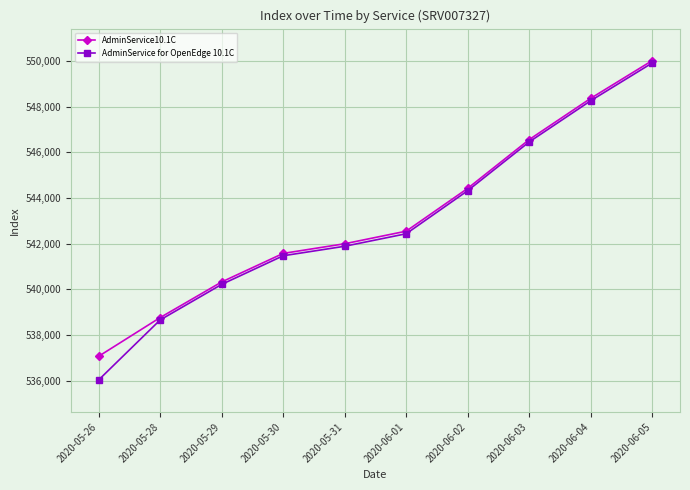

Reading left to right, what are all the values shown in this chart?

AdminService10.1C: 2020-05-26=537067	2020-05-28=538762	2020-05-29=540322	2020-05-30=541572	2020-05-31=541995	2020-06-01=542546	2020-06-02=544421	2020-06-03=546556	2020-06-04=548362	2020-06-05=550014
AdminService for OpenEdge 10.1C: 2020-05-26=536031	2020-05-28=538658	2020-05-29=540215	2020-05-30=541469	2020-05-31=541885	2020-06-01=542433	2020-06-02=544319	2020-06-03=546454	2020-06-04=548257	2020-06-05=549910